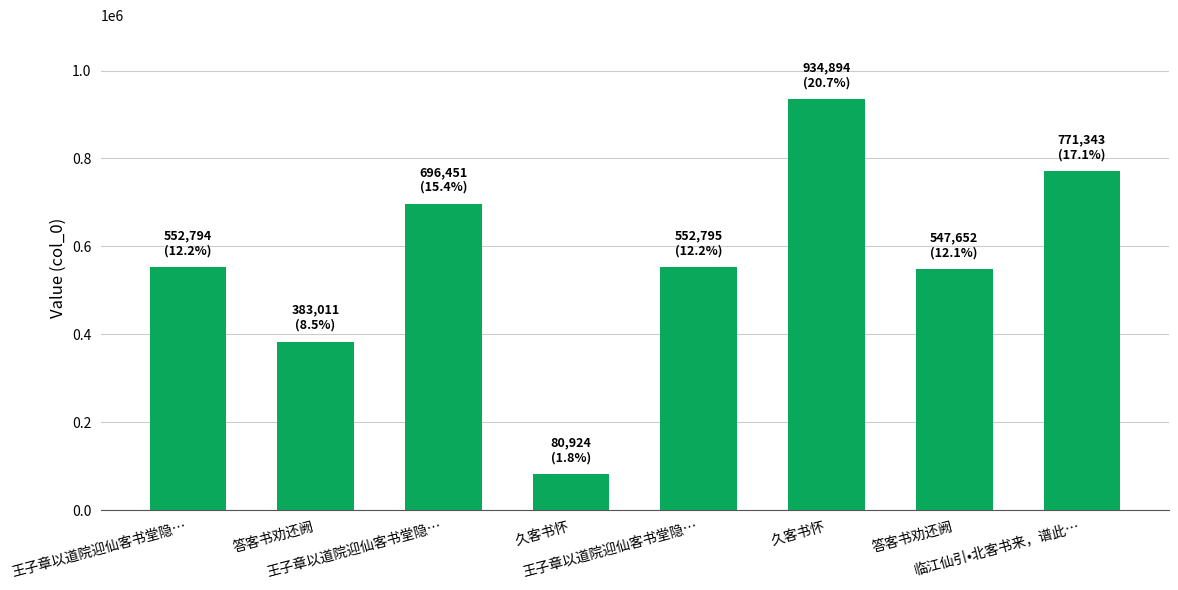

Approximately how many times larger is the value at 答客书劝还阙 compared to 王子章以道院迎仙客书堂隐…?

1.0